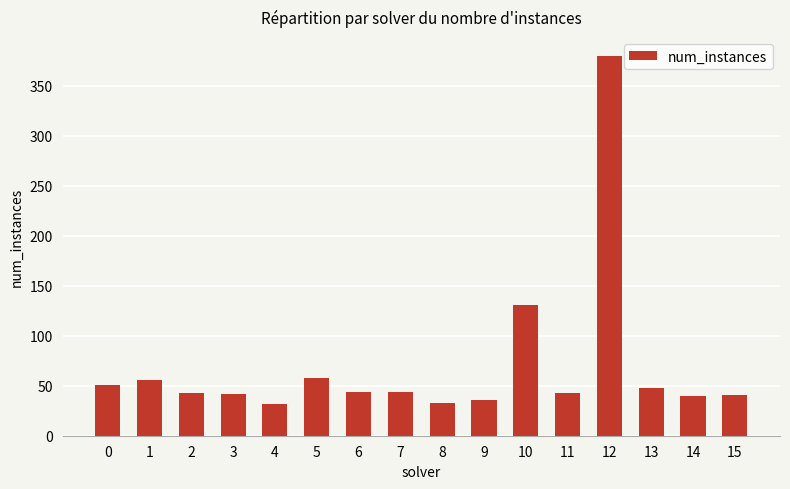

What is the ratio of the value at 9 to the value at 15?

0.9